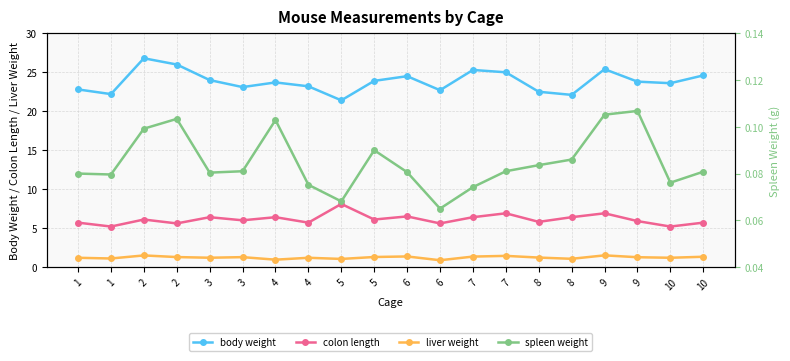

What is the difference between the liver weight values at 2 and 6?

0.4